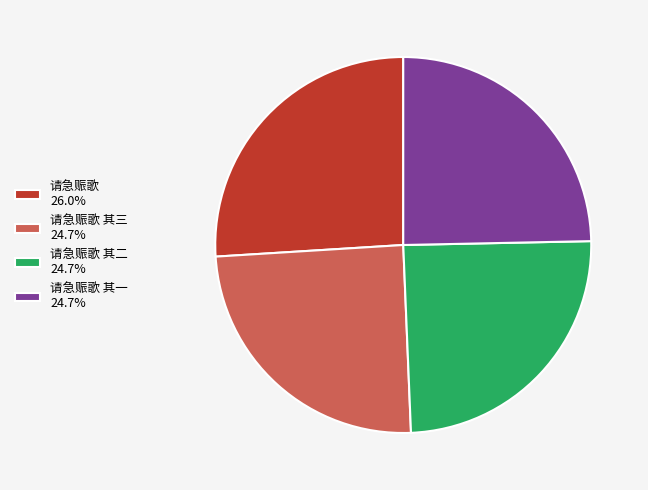

Is there any slice that represents more than half of the pie?

No